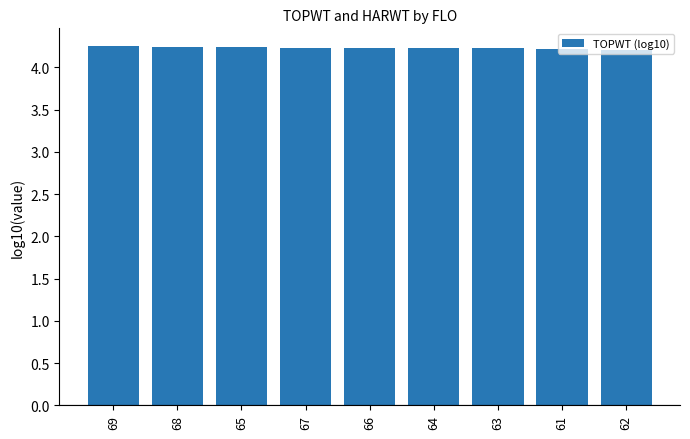

Approximately how many times larger is the value at 68 compared to 67?

1.0